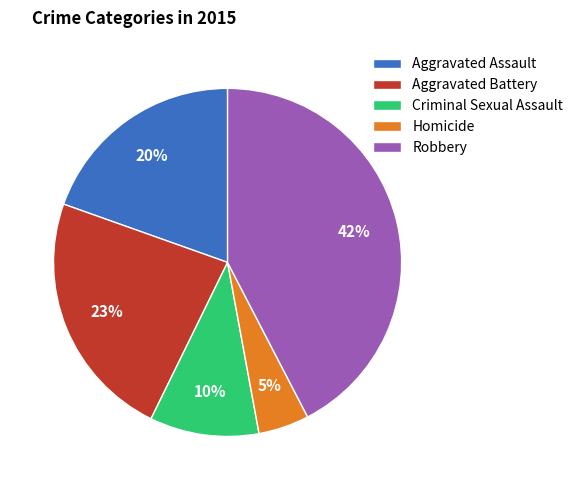

To the nearest percent, what percentage of the pie is Criminal Sexual Assault?

10%